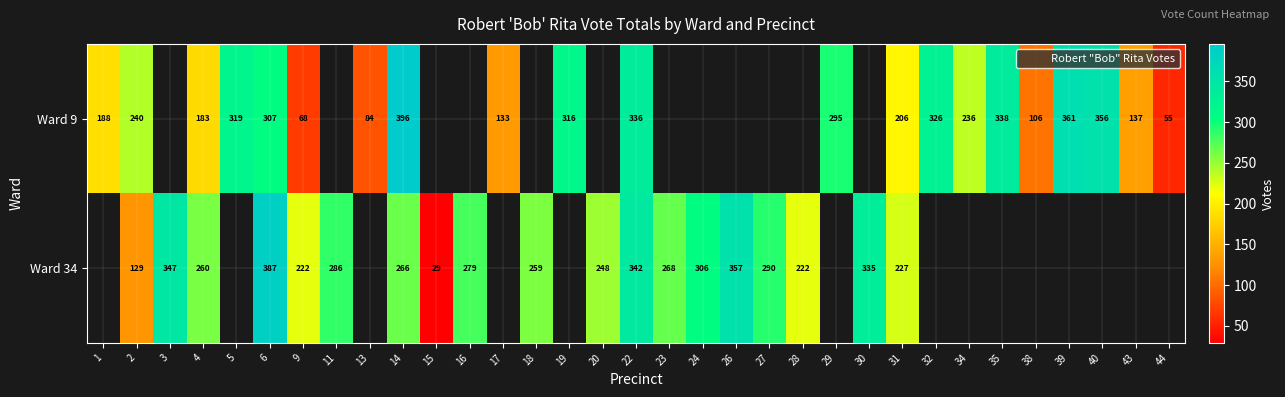

At which category is the sum across all series the highest?

6